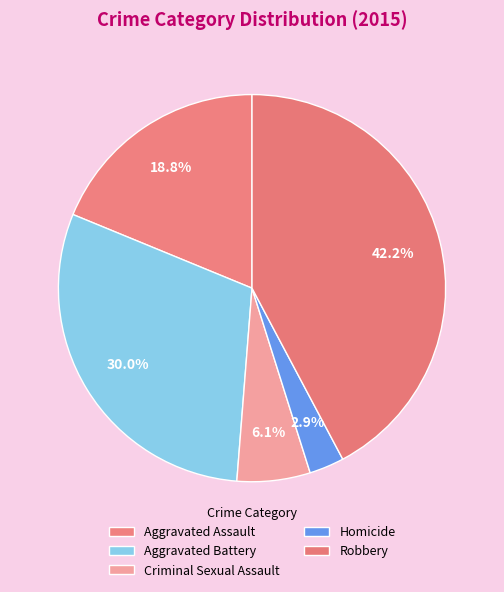

True or false: Aggravated Battery accounts for 37% of the total.

False